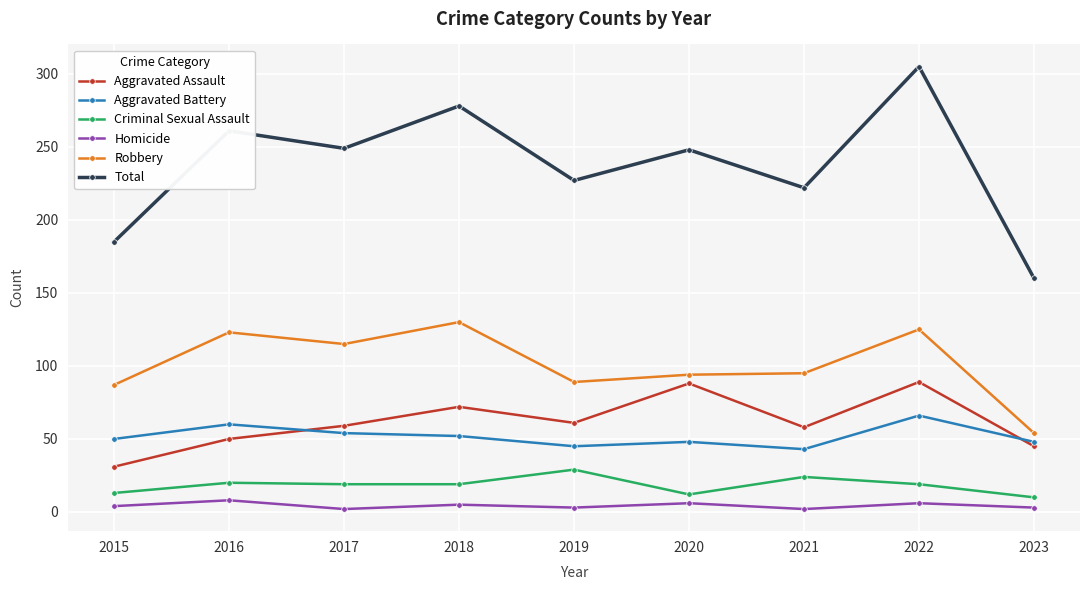

Count the number of categories in the chart.

9